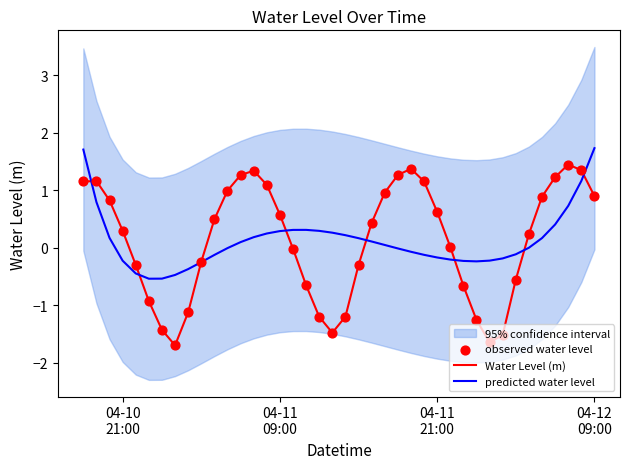

Is the value of observed water level at 10 greater than the value of Water Level (m) at 16?

Yes